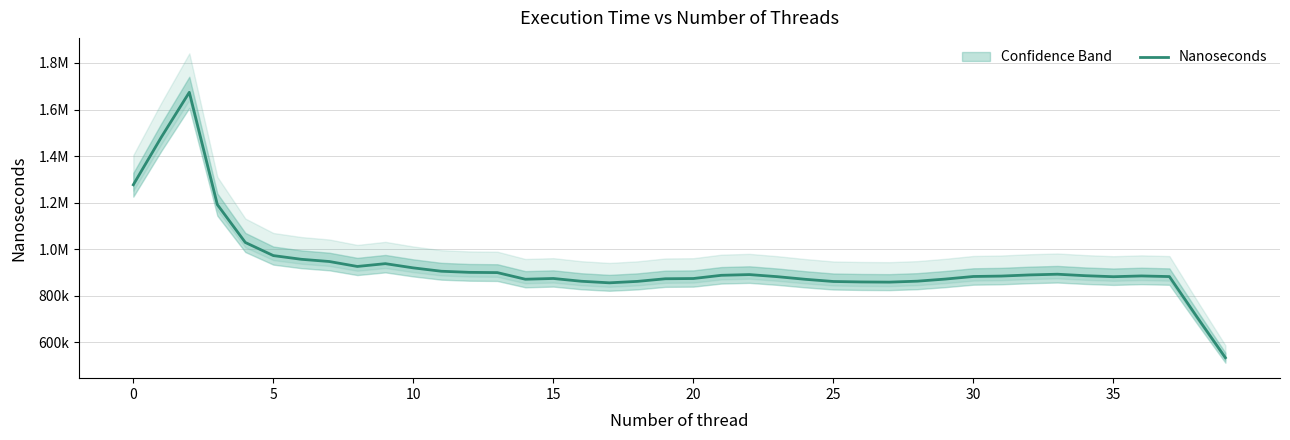

How many lines are shown in the chart?

1